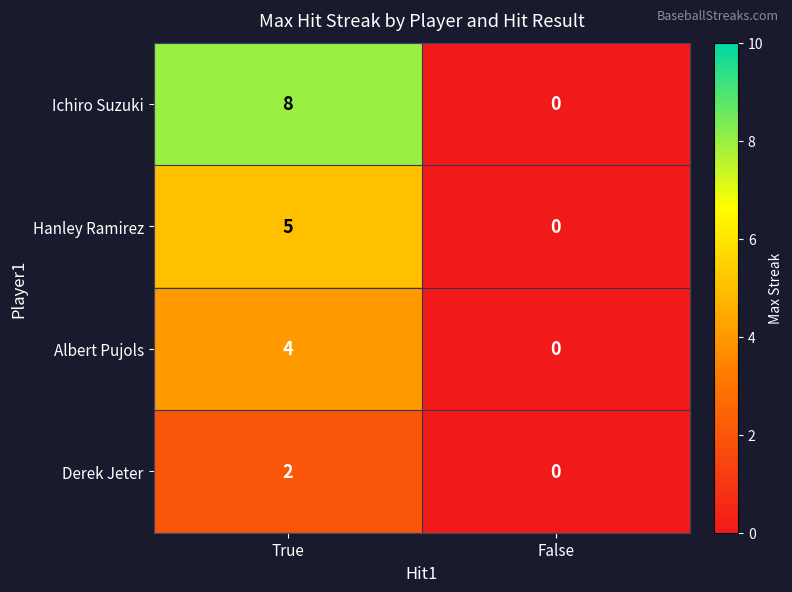

Reading left to right, transcribe all the data shown in this chart.

Ichiro Suzuki: True=8	False=0
Hanley Ramirez: True=5	False=0
Albert Pujols: True=4	False=0
Derek Jeter: True=2	False=0